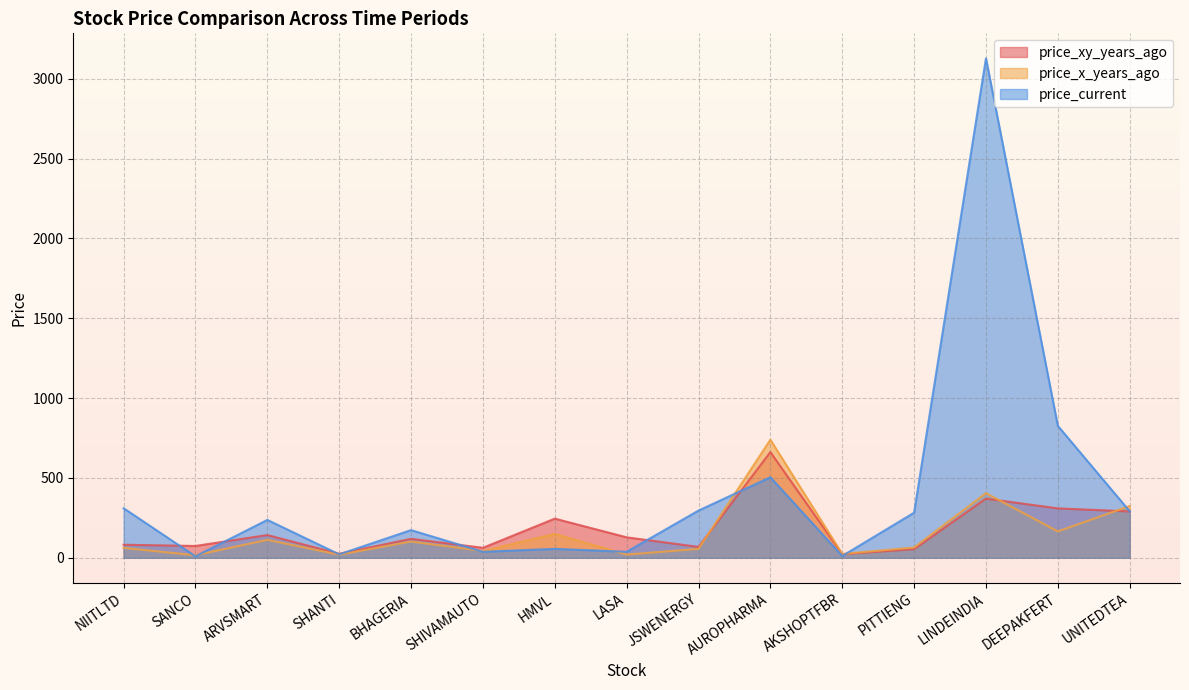

What is the minimum value shown in the chart?

9.2